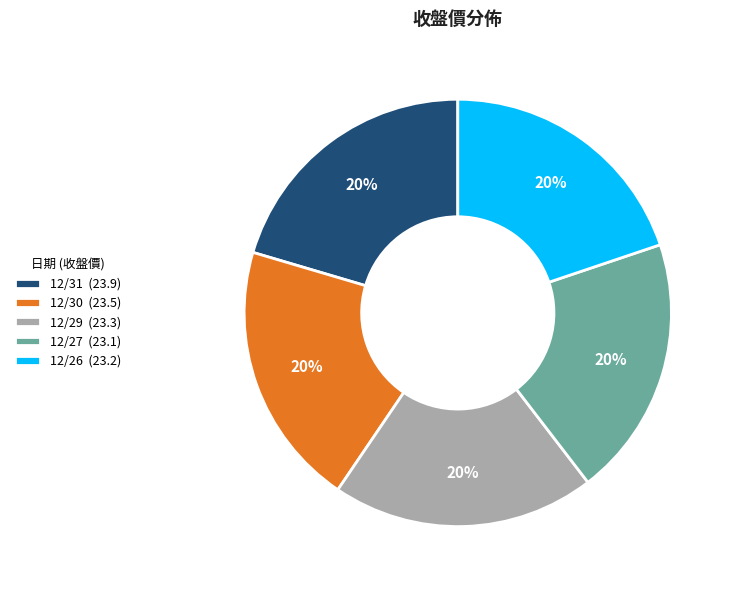

Count the number of slices in the pie.

5